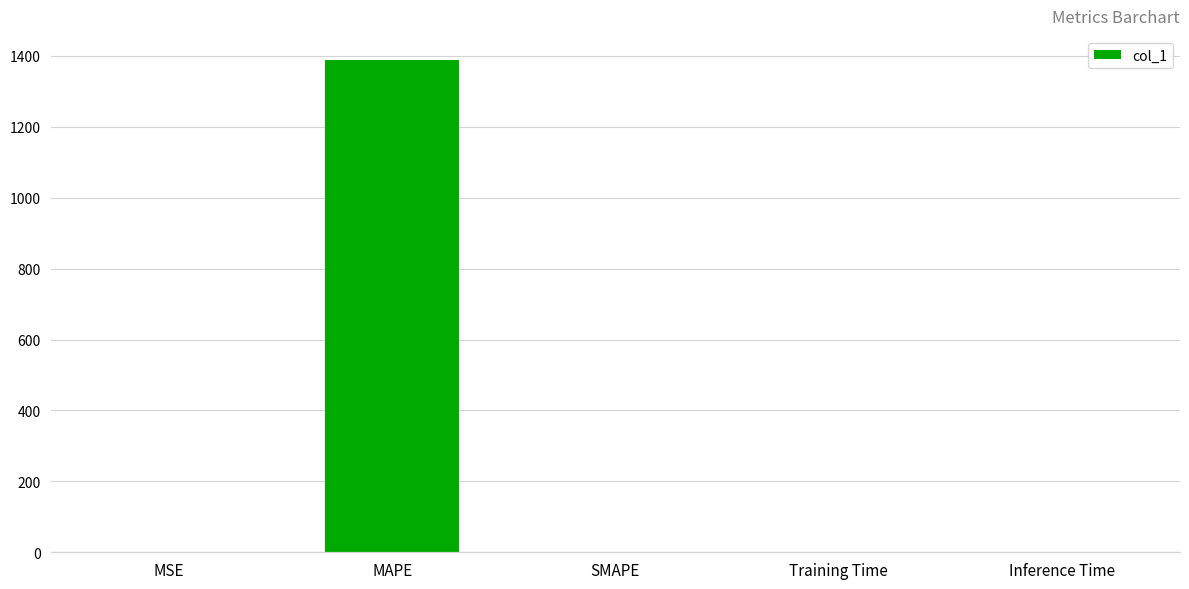

How many values exceed 1?

3